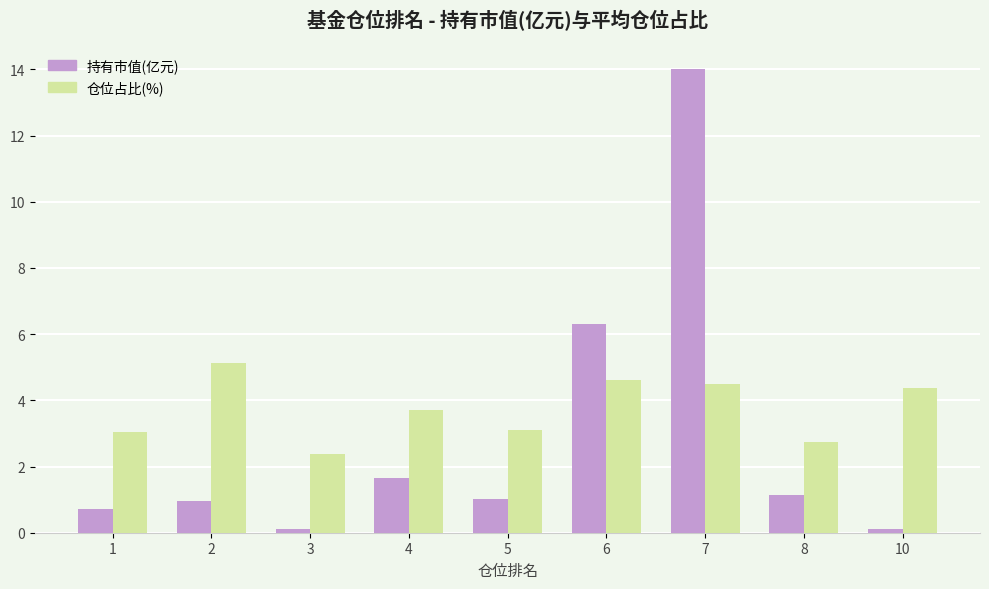

How many series are shown in this chart?

2